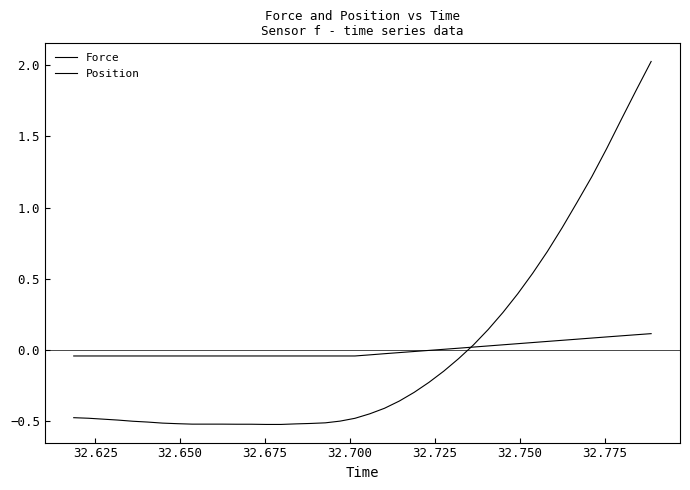

How many categories are shown in the chart?

40